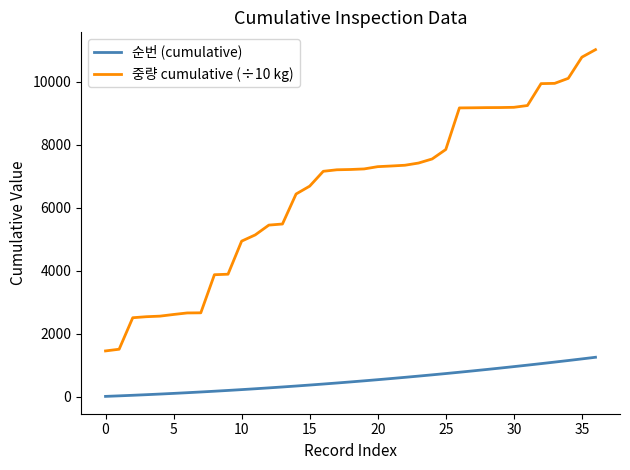

True or false: 중량 cumulative (÷10 kg) and 순번 (cumulative) cross at least once.

False